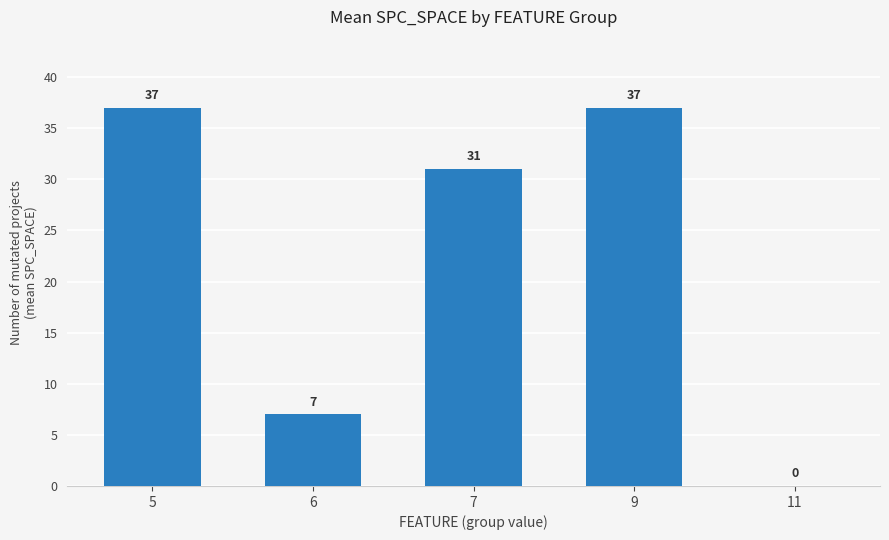

Count the values in the range 7 to 37.

4